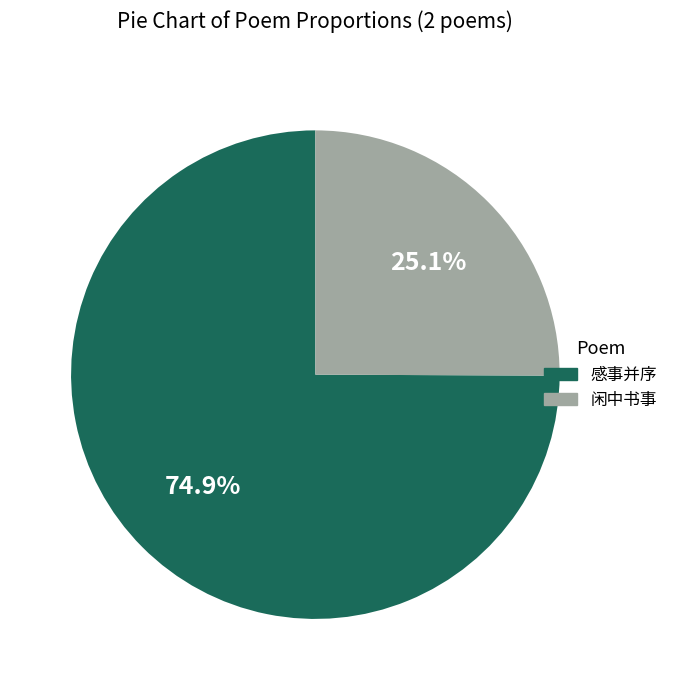

Which slice is the smallest?

闲中书事